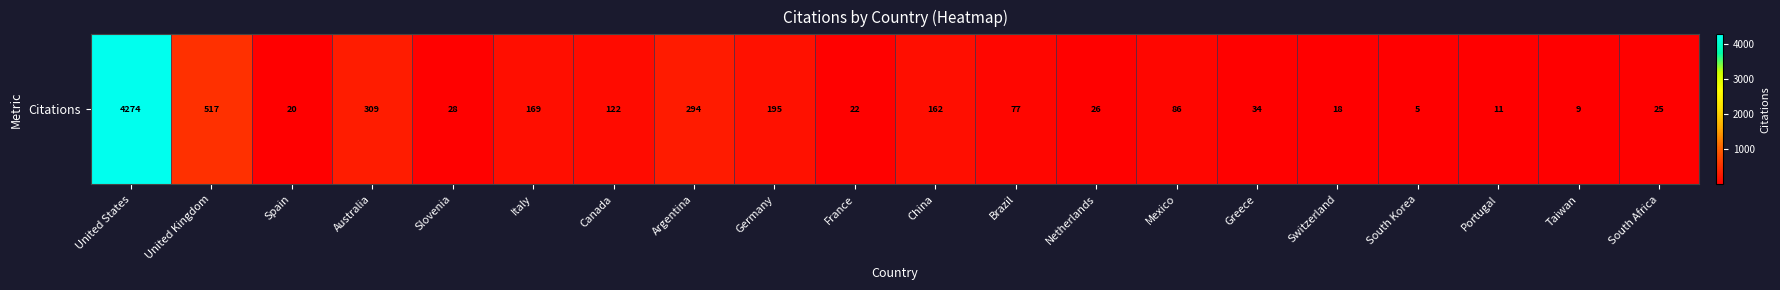

Reading left to right, extract all data points from this chart.

4274	517	20	309	28	169	122	294	195	22	162	77	26	86	34	18	5	11	9	25